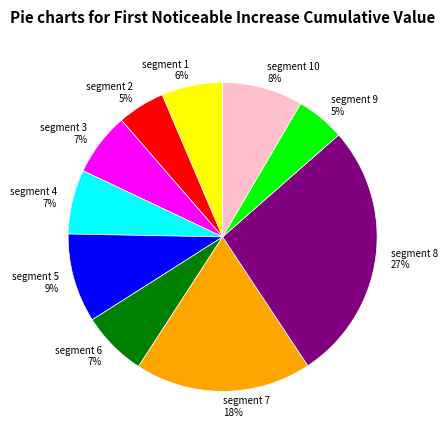

Does segment 1 represent more than half of the total?

No